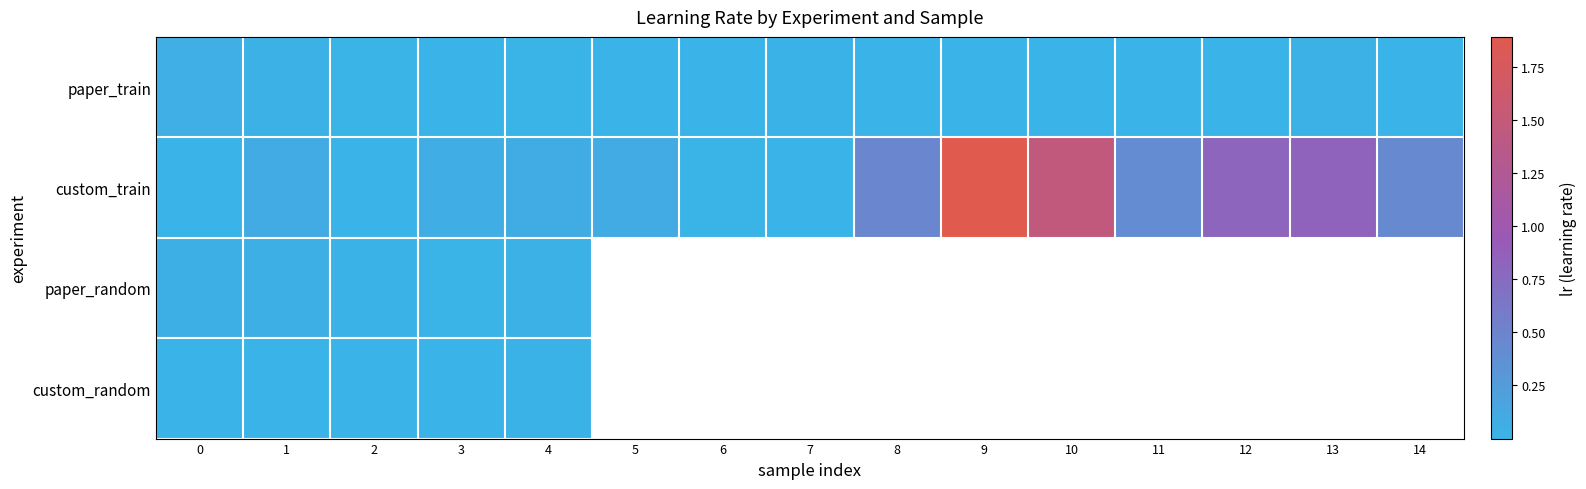

What is the approximate value of custom_train at 13?

0.8